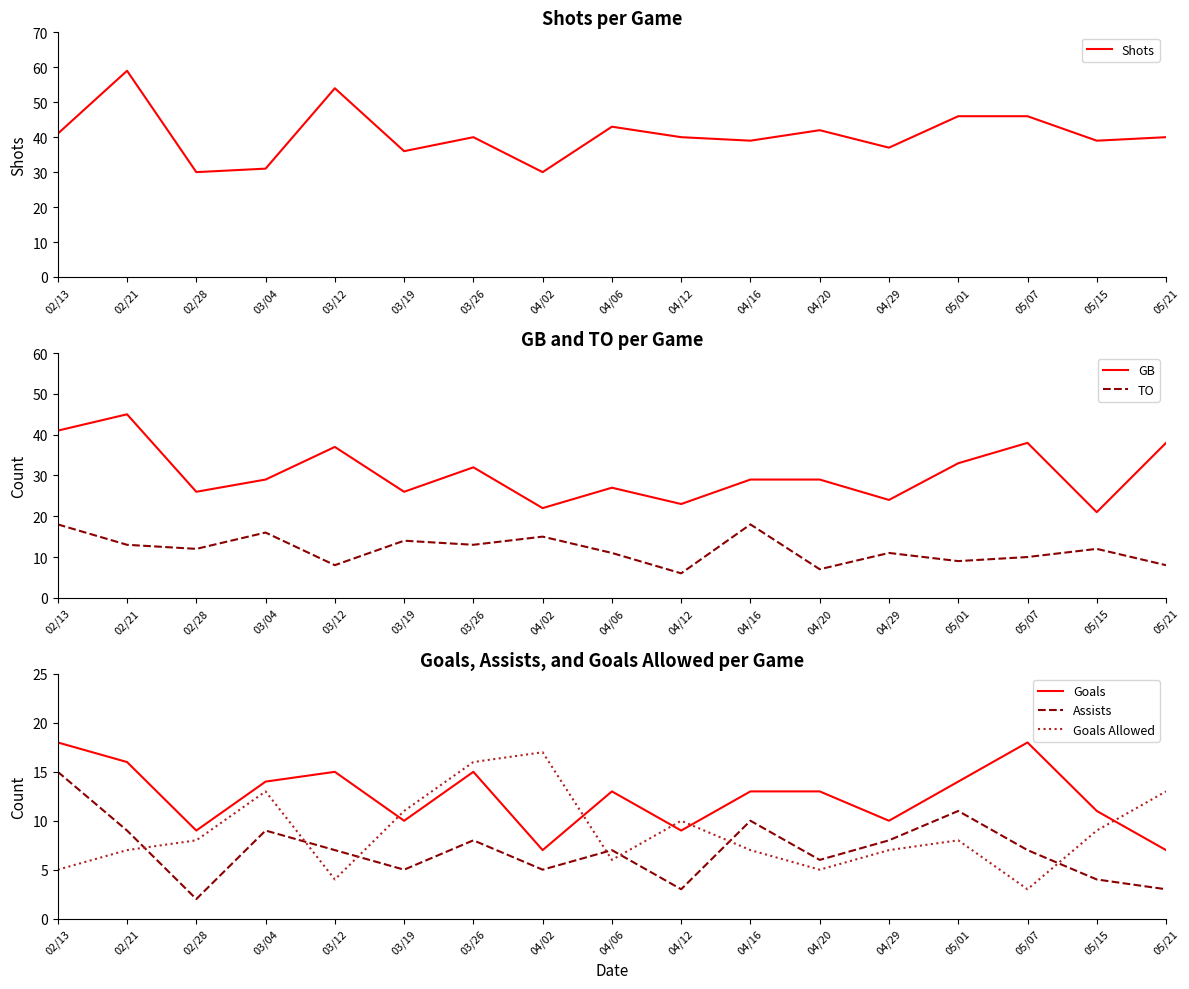

Is the value of Goals Allowed at 02/21 greater than the value of Assists at 04/16?

No